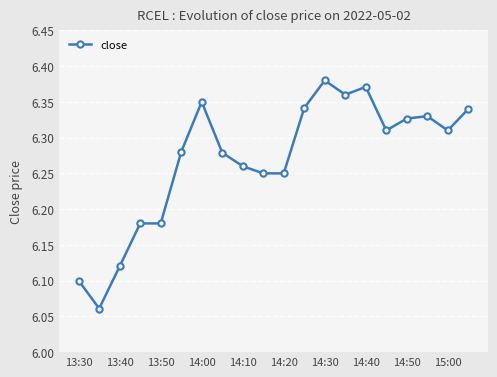

How many values are between 6 and 7?

20